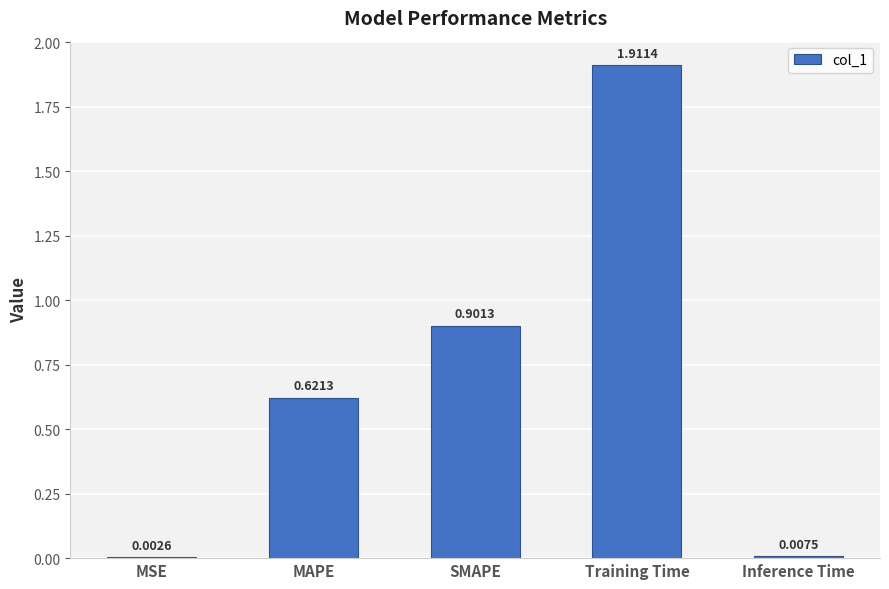

What is the change in value from MAPE to Inference Time?

-0.6